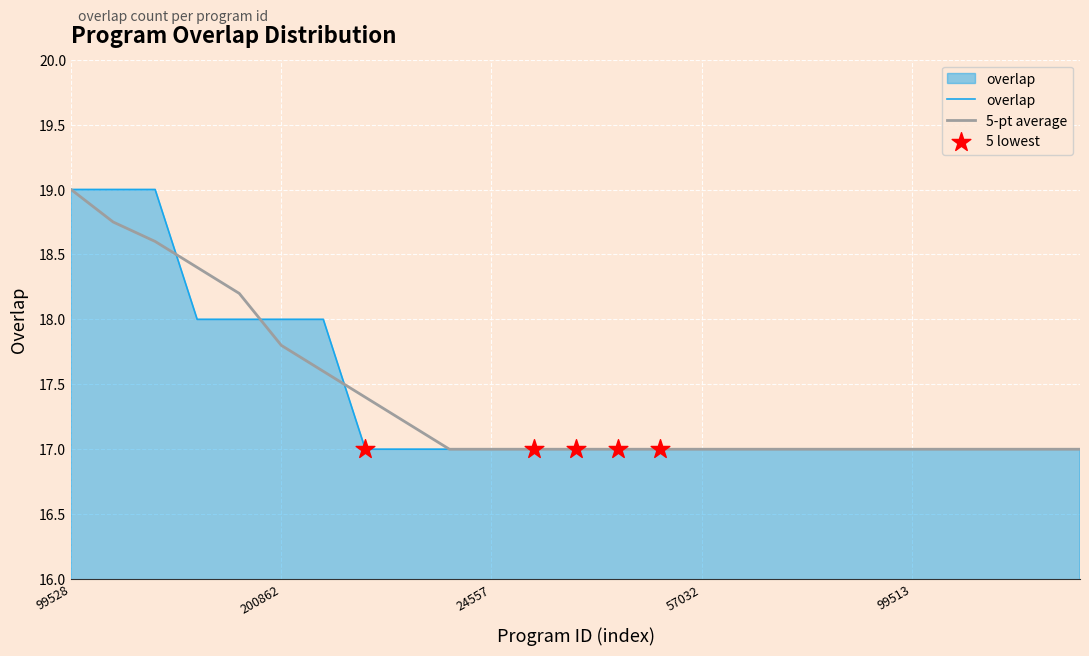

What is the lowest value of the overlap series?

17.0